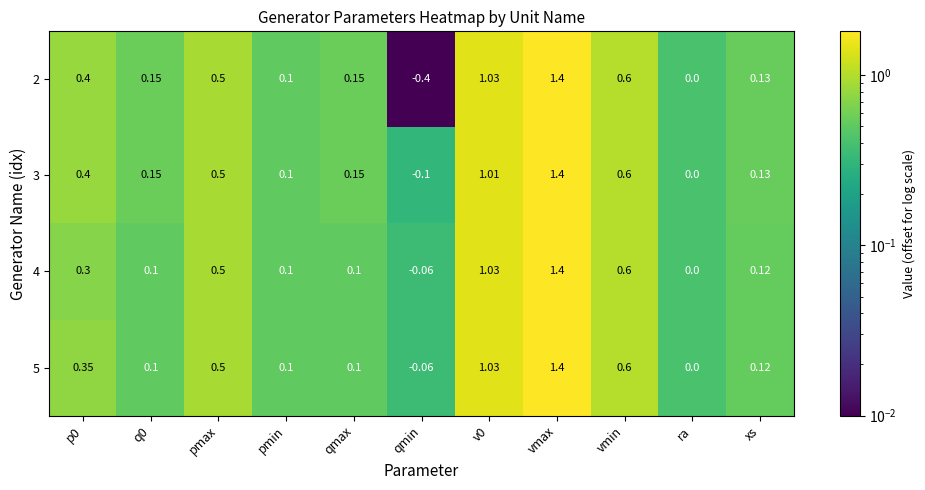

Is the value of 2 at vmax greater than the value of 3 at pmin?

Yes